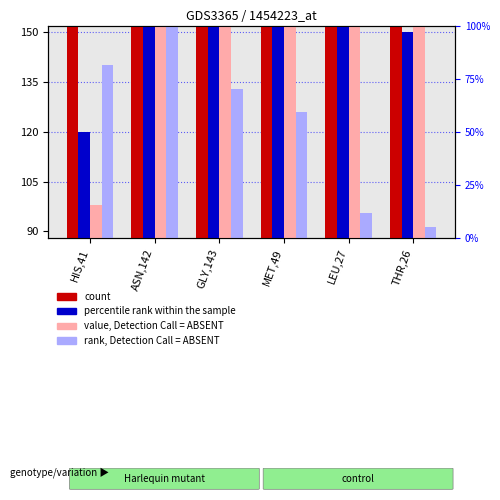

Which category has the highest value across all series?

ASN,142